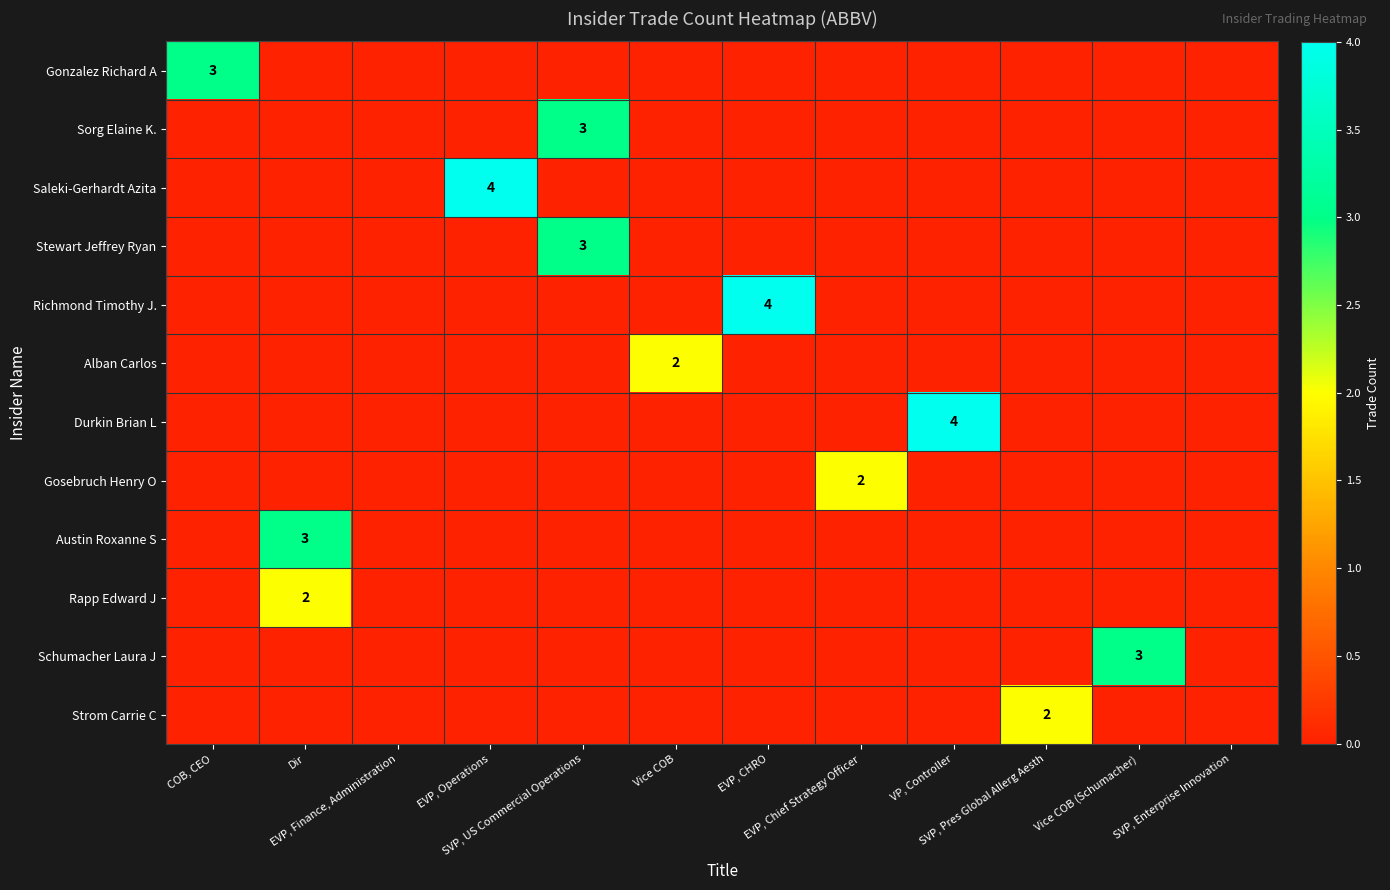

Rank the series by their maximum value, from highest to lowest.

Saleki-Gerhardt Azita, Richmond Timothy J., Durkin Brian L, Gonzalez Richard A, Sorg Elaine K., Stewart Jeffrey Ryan, Austin Roxanne S, Schumacher Laura J, Alban Carlos, Gosebruch Henry O, Rapp Edward J, Strom Carrie C